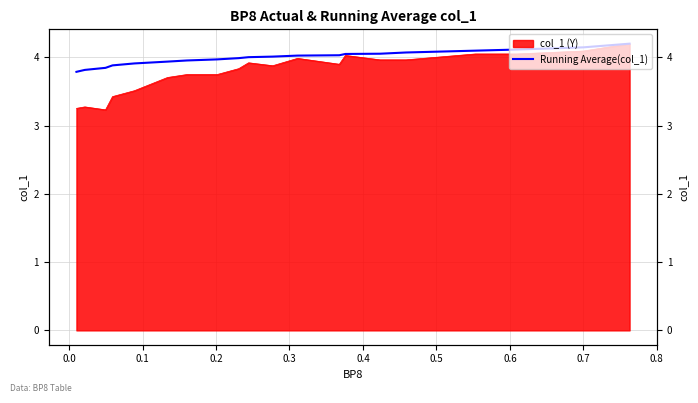

What is the sum of all values?

79.9